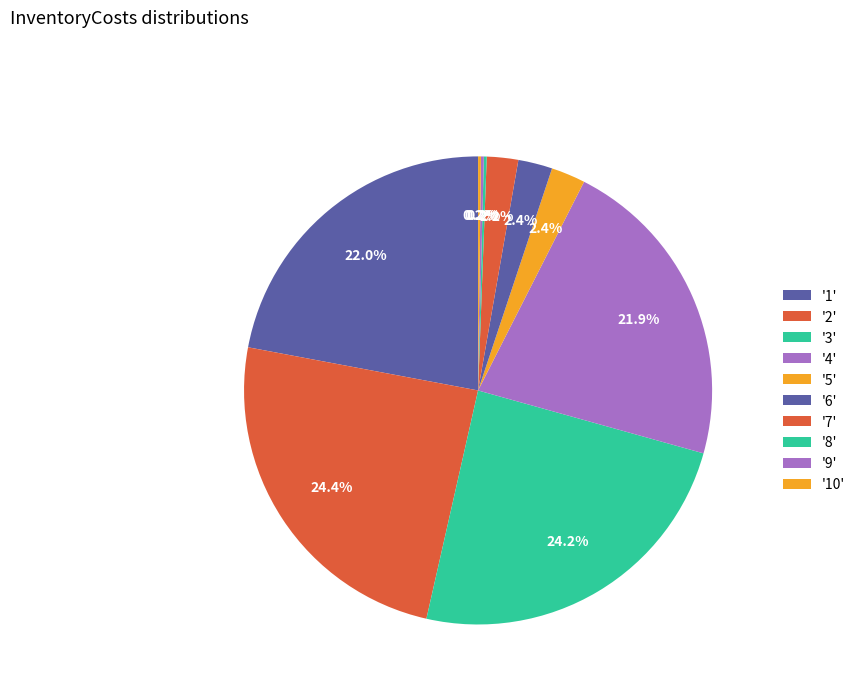

Which category has the biggest portion of the pie?

2